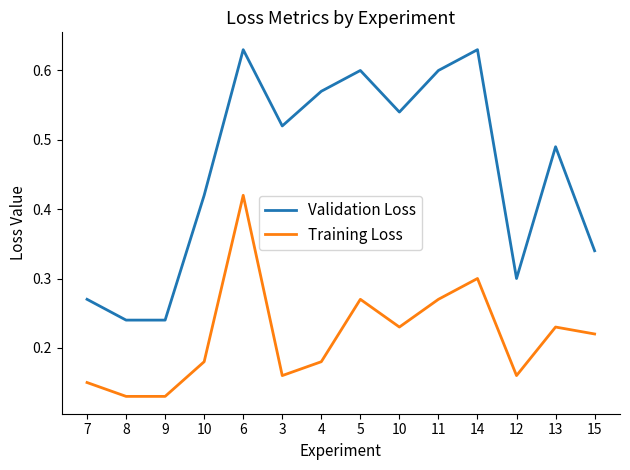

What is the total value across all series at 6?

1.1